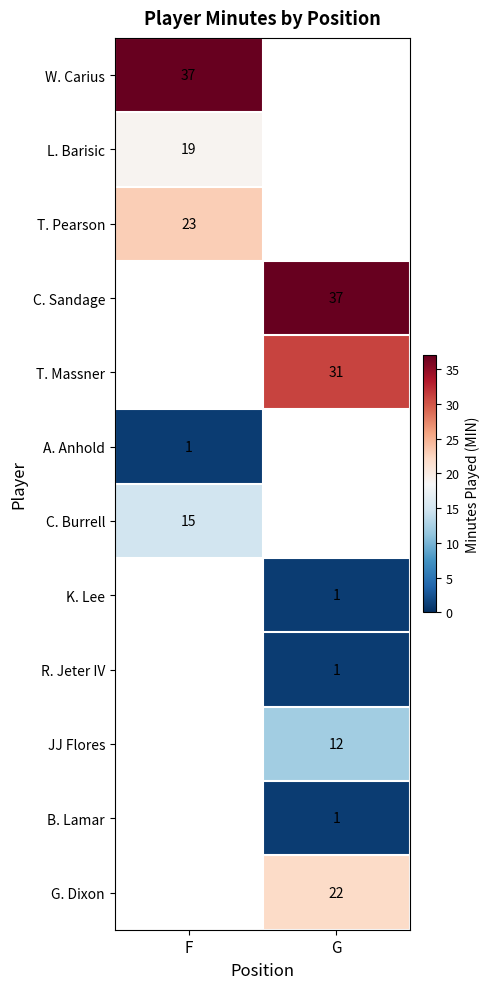

The value of K. Lee at G is 1. True or false?

True